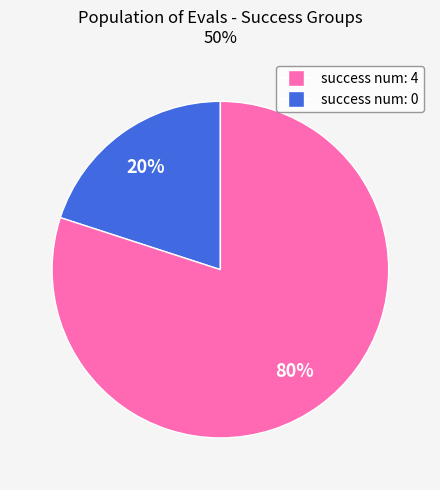

To the nearest percent, what is the average slice percentage?

50%